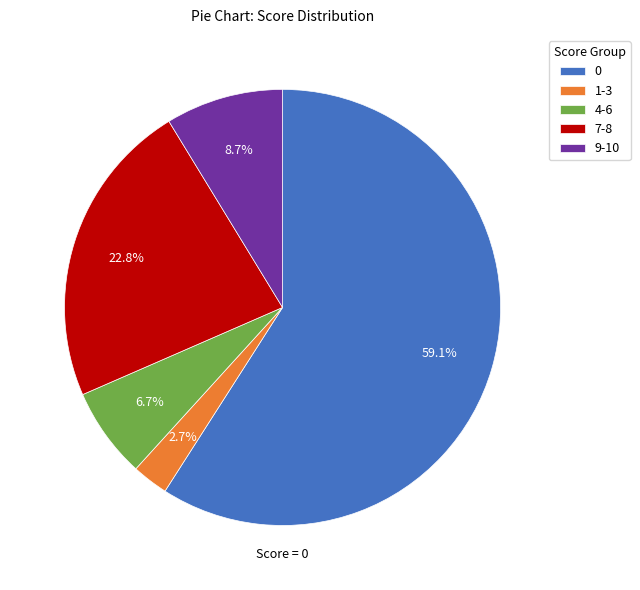

To the nearest percent, what is the difference between the largest and smallest slice percentages?

56%